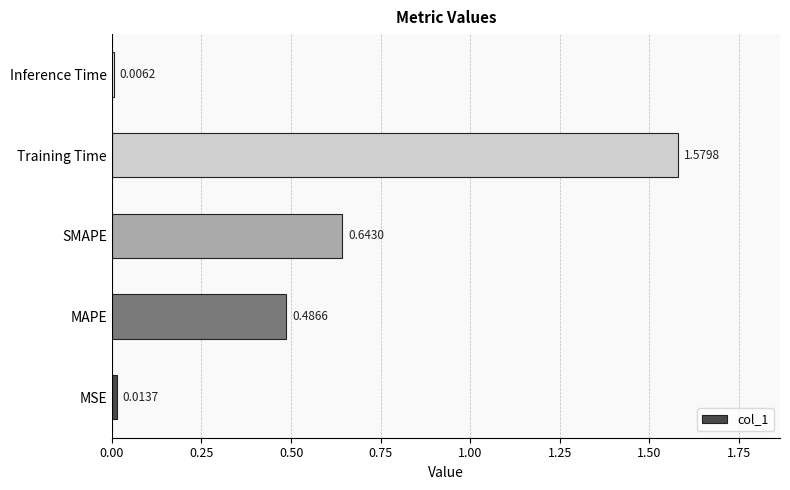

Which label corresponds to the largest value in the chart?

Training Time